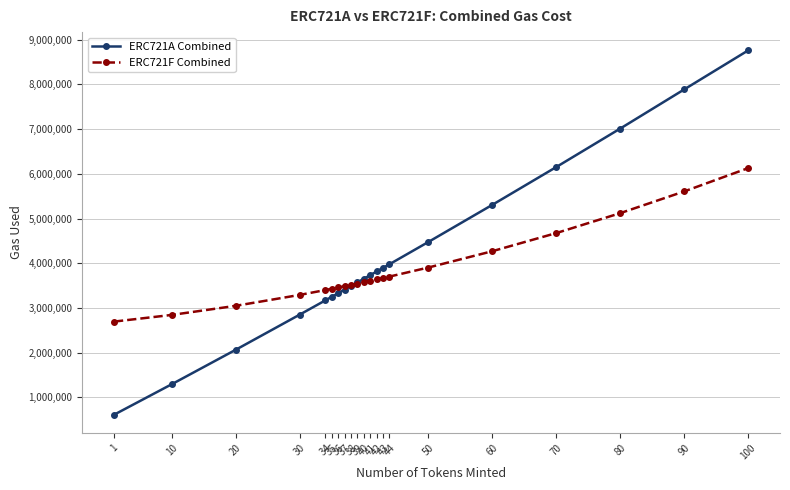

What is the minimum value shown in the chart?

613331